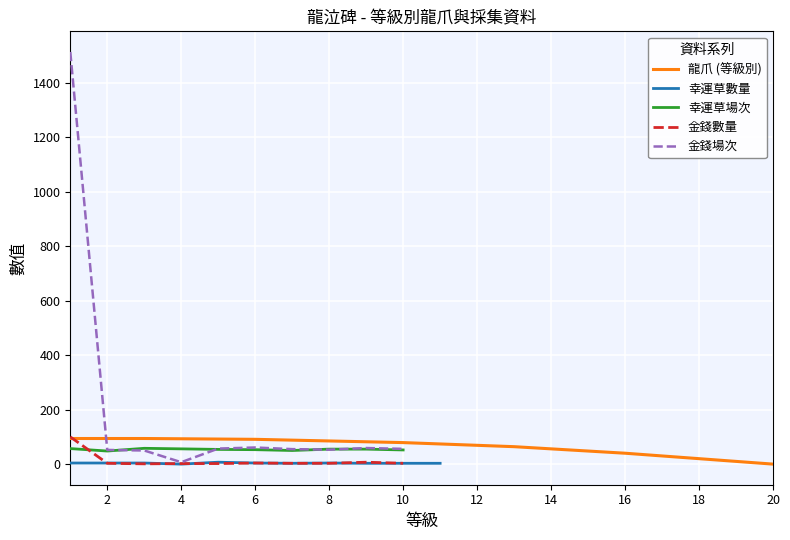

What is the maximum value for 龍爪 (等級別)?

94